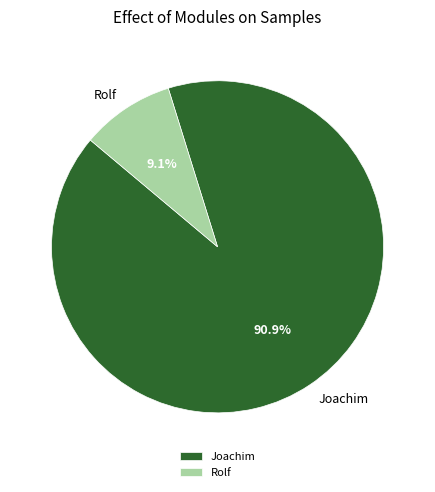

How many slices are in this pie chart?

2